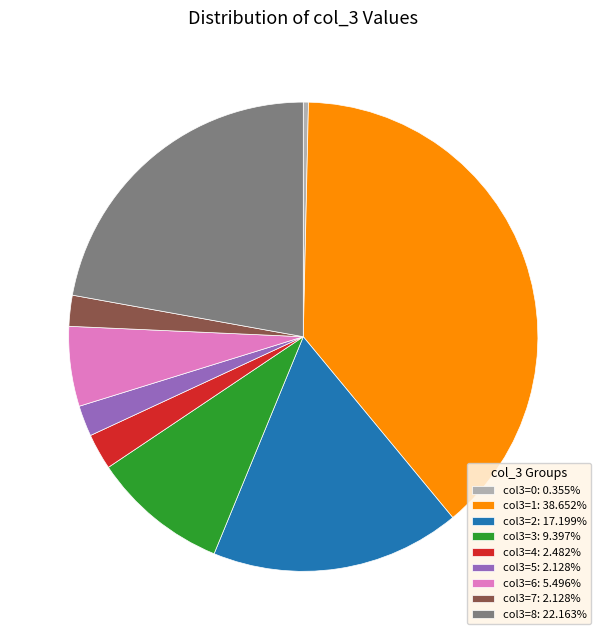

What is the ratio of the value at col3=3: 9.397% to the value at col3=4: 2.482%?

3.8